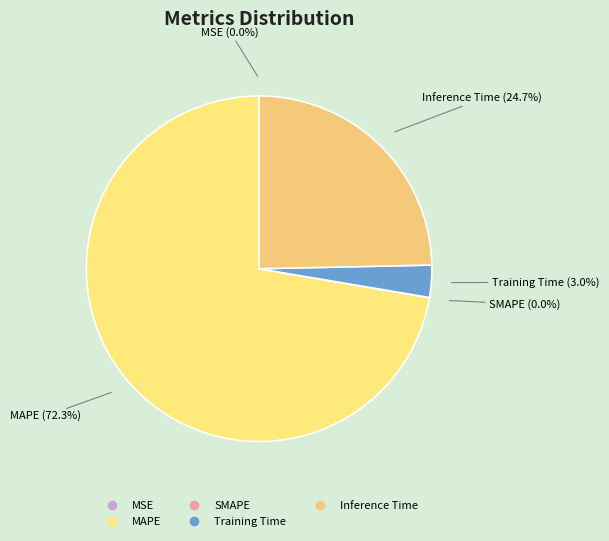

Does Training Time represent more than half of the total?

No